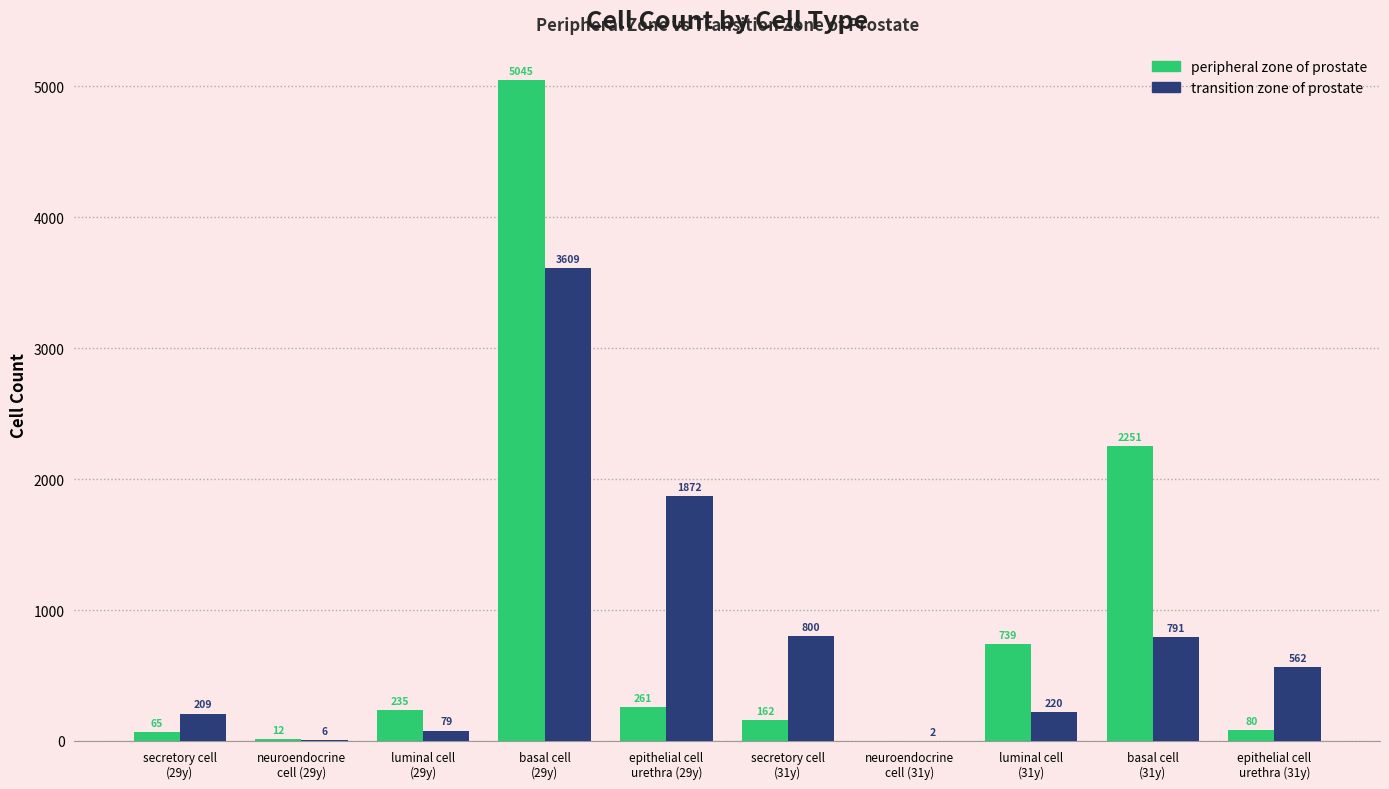

What are all the series names shown in the legend?

peripheral zone of prostate, transition zone of prostate